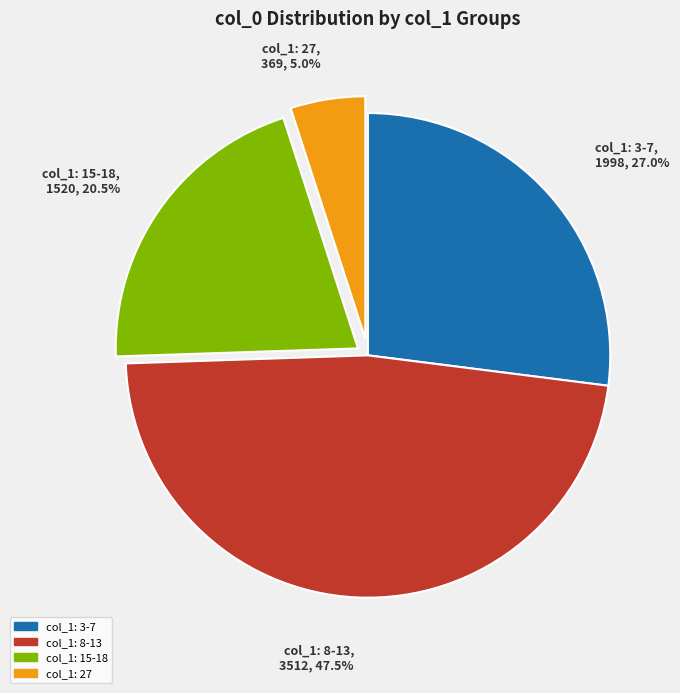

Does any single category account for the majority?

No